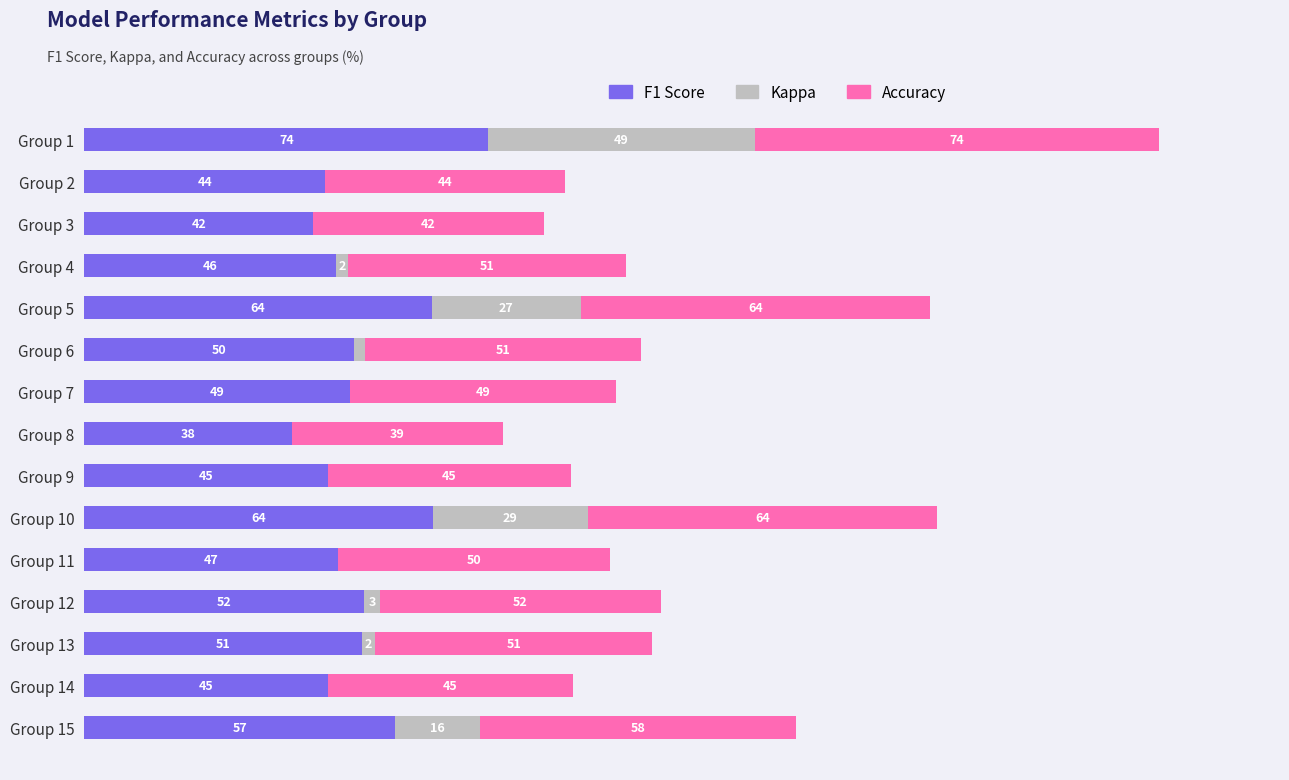

At which category is the sum across all series the highest?

Group 1